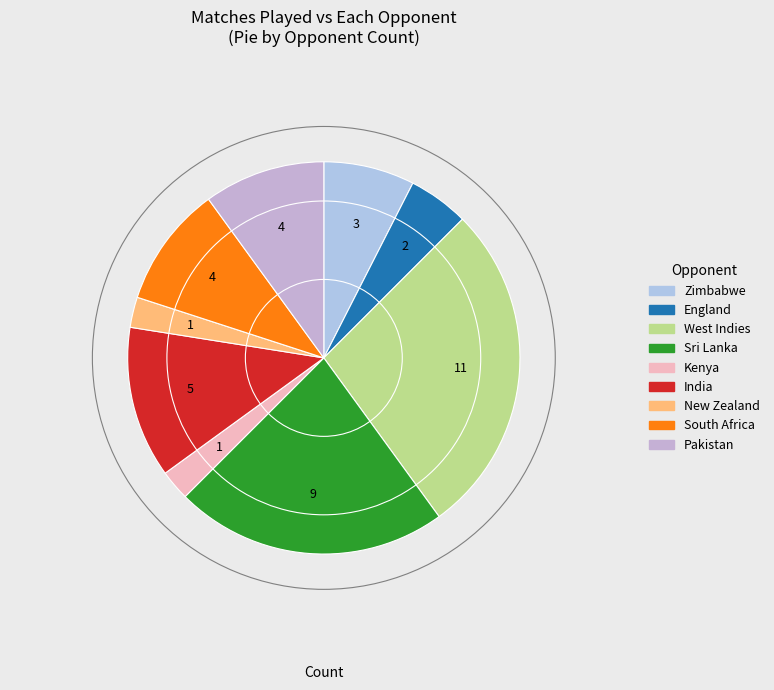

Which has a higher value, India or Zimbabwe?

India